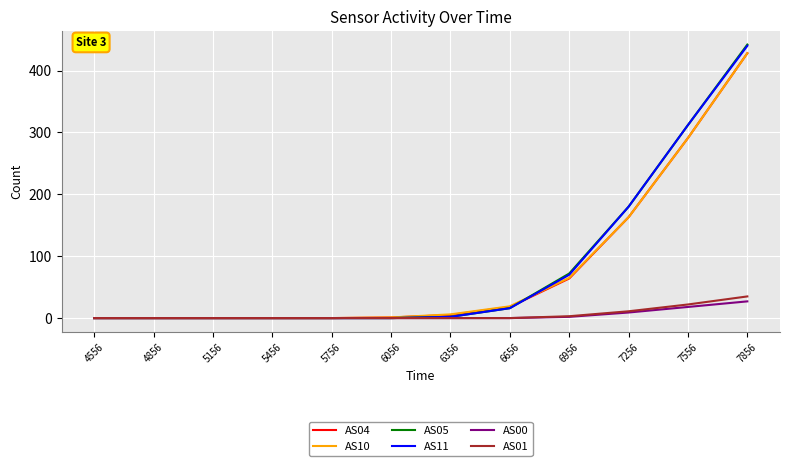

What are all the series names shown in the legend?

AS04, AS10, AS05, AS11, AS00, AS01